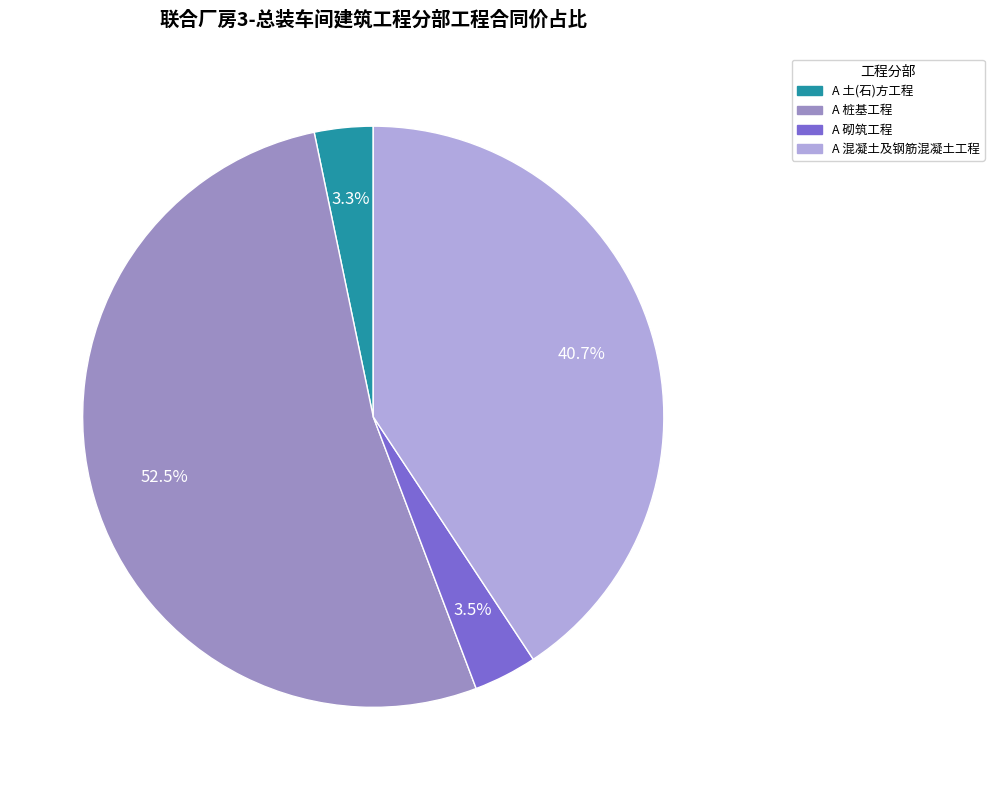

What is the majority slice?

A 桩基工程